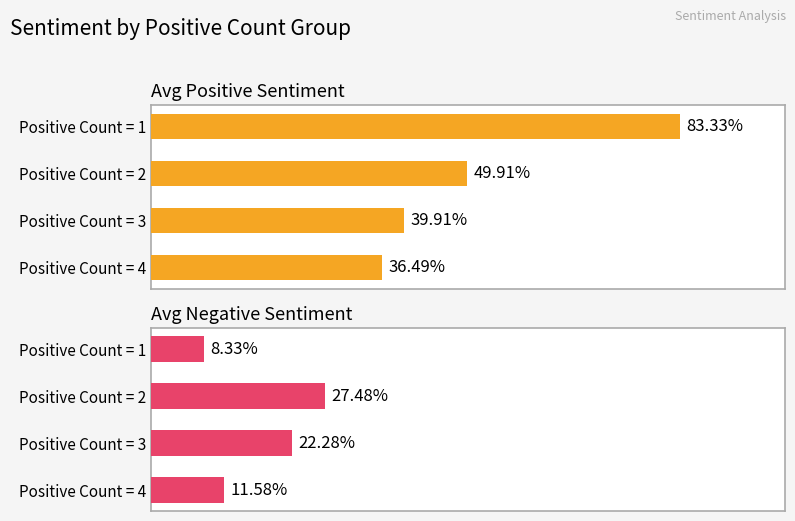

True or false: Avg Positive Sentiment has a value of 0.2 at Positive Count = 4.

False